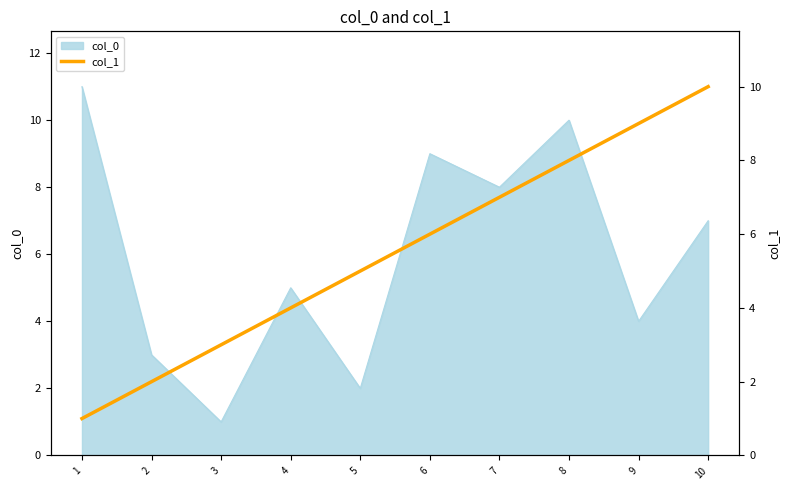

Is it true that the value at 9 is 9?

True